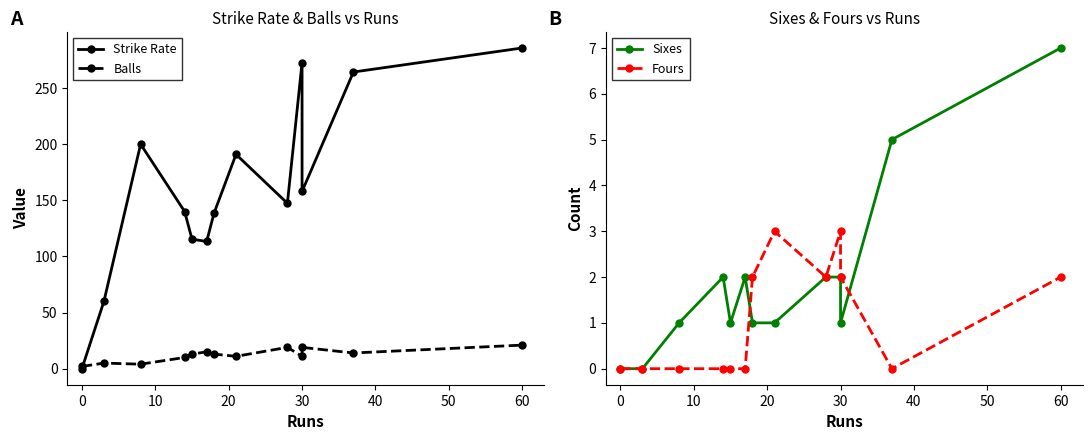

Reading left to right, what are all the values shown in this chart?

Strike Rate: 0.0	60.0	200.0	140.0	115.4	113.3	138.5	190.9	147.4	272.7	157.9	264.3	285.7
Balls: 2.0	5.0	4.0	10.0	13.0	15.0	13.0	11.0	19.0	11.0	19.0	14.0	21.0
Sixes: 0.0	0.0	1.0	2.0	1.0	2.0	1.0	1.0	2.0	2.0	1.0	5.0	7.0
Fours: 0.0	0.0	0.0	0.0	0.0	0.0	2.0	3.0	2.0	3.0	2.0	0.0	2.0